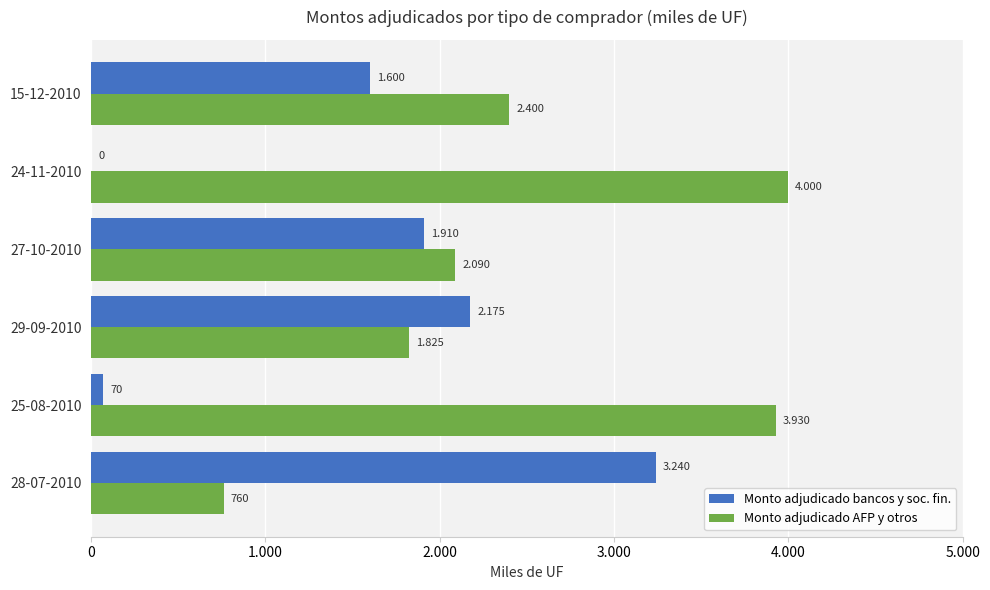

What are all the series names shown in the legend?

Monto adjudicado bancos y soc. fin., Monto adjudicado AFP y otros